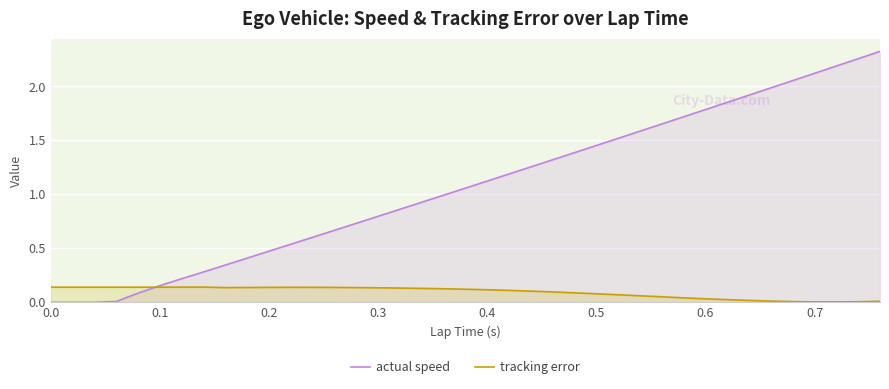

What is the maximum value for actual speed?

2.3